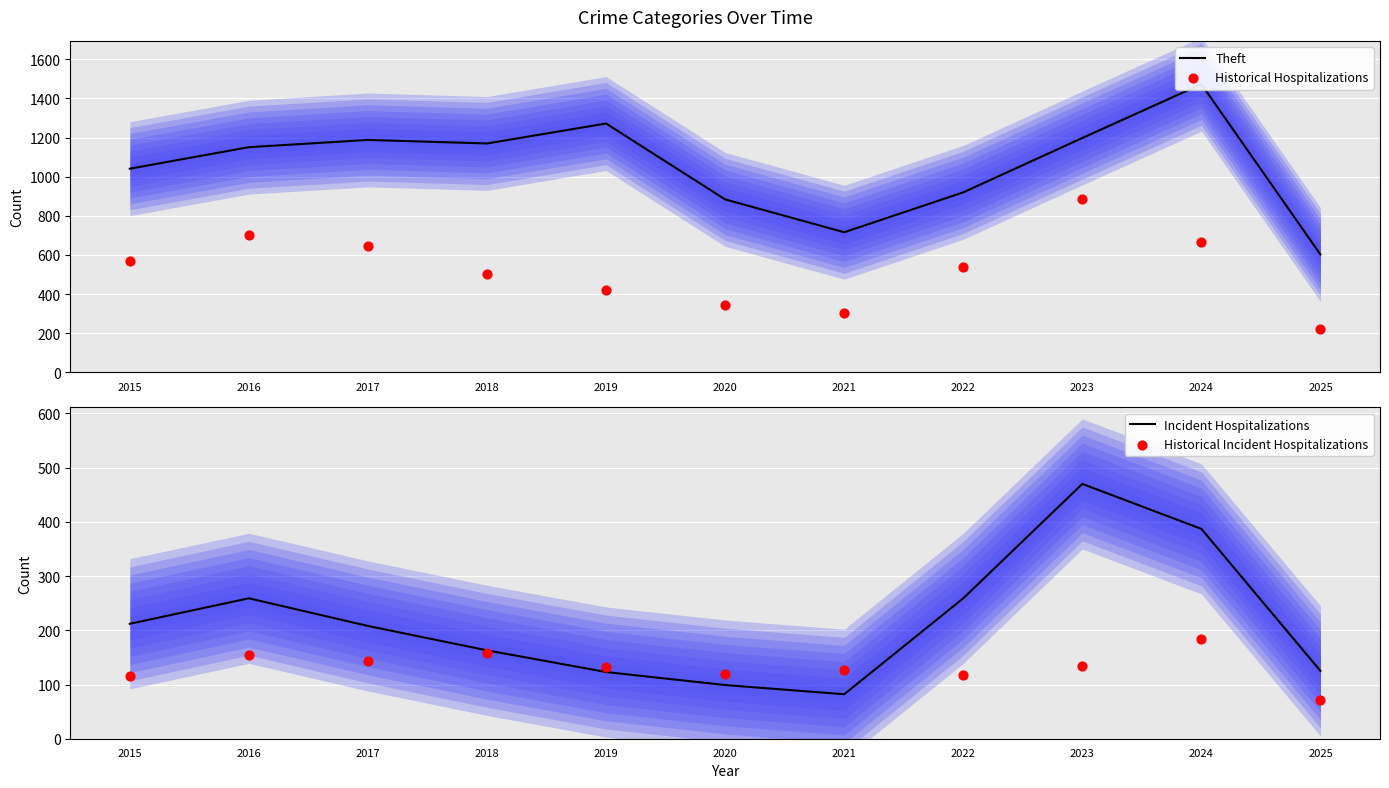

Which series reaches the maximum Y coordinate?

Theft